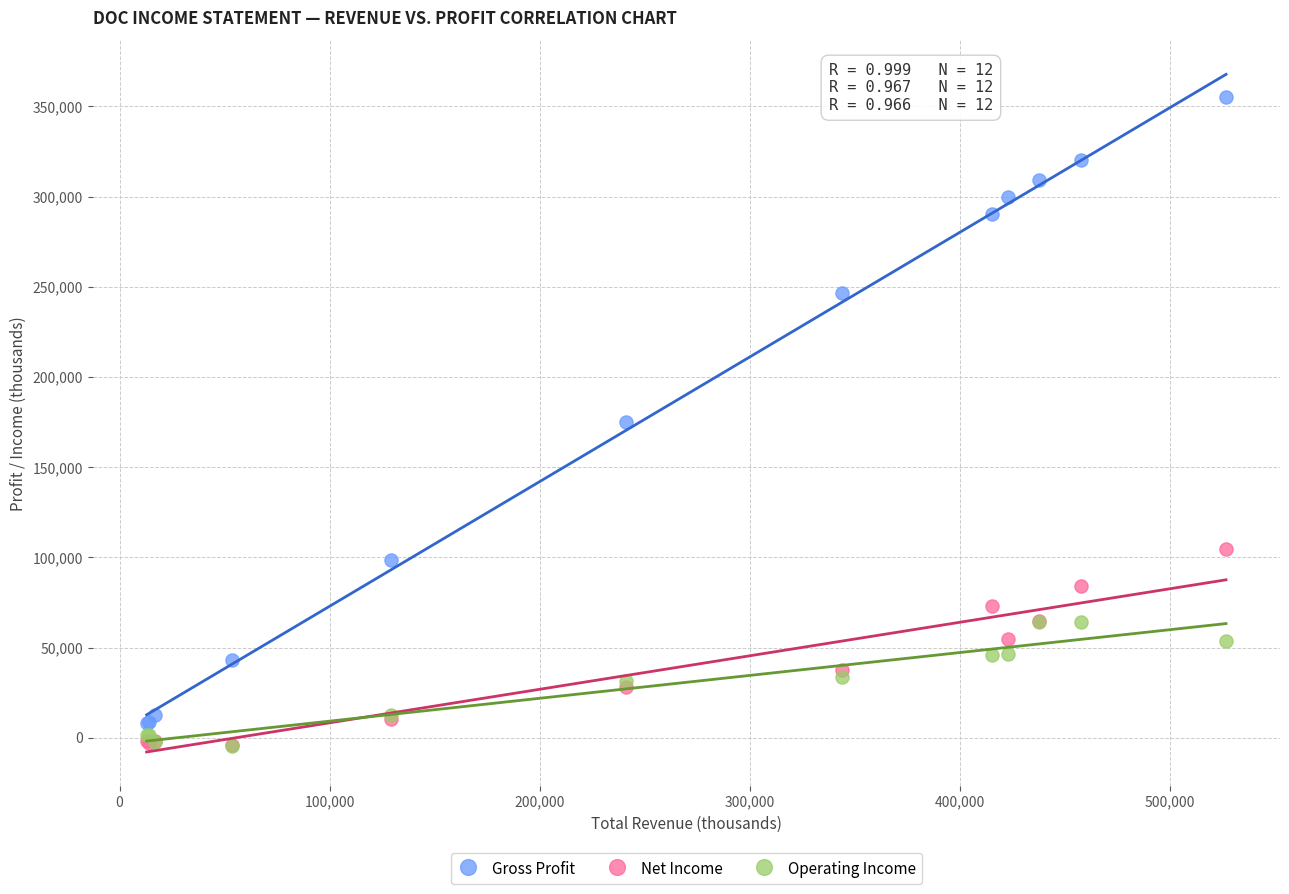

What are all the series names shown in the legend?

Gross Profit, Net Income, Operating Income